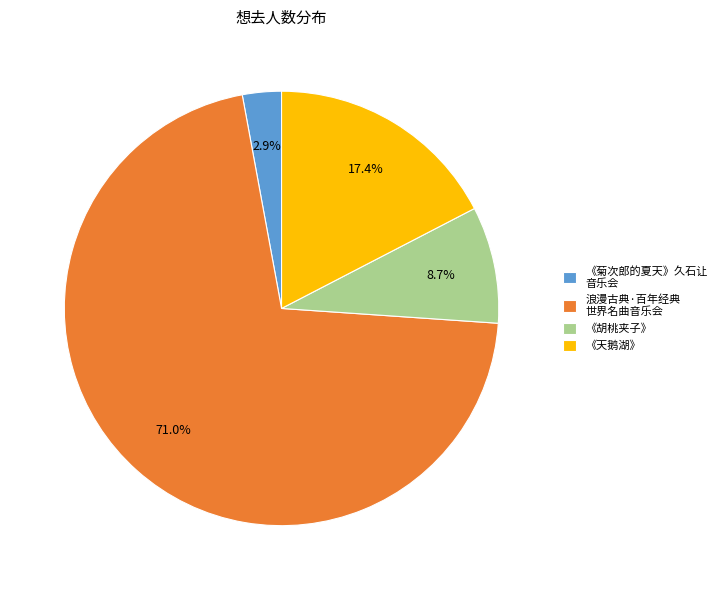

Combined, what portion of the pie is 《胡桃夹子》 and 浪漫古典·百年经典 世界名曲音乐会?

79.7%